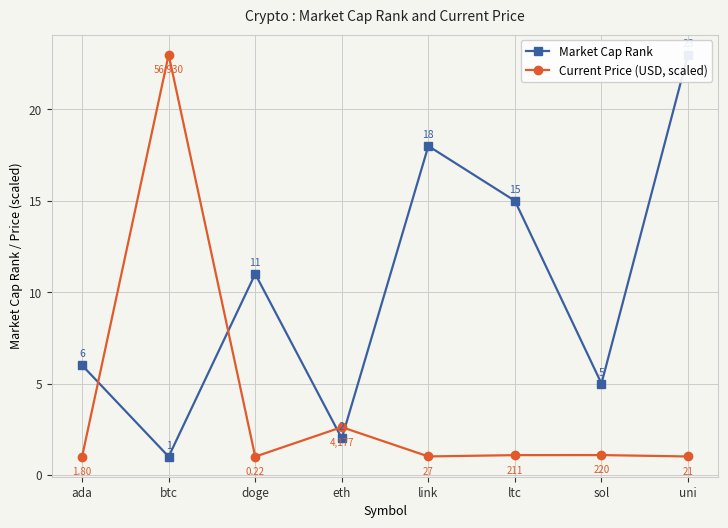

How many intersections are there between Current Price (USD, scaled) and Market Cap Rank?

4